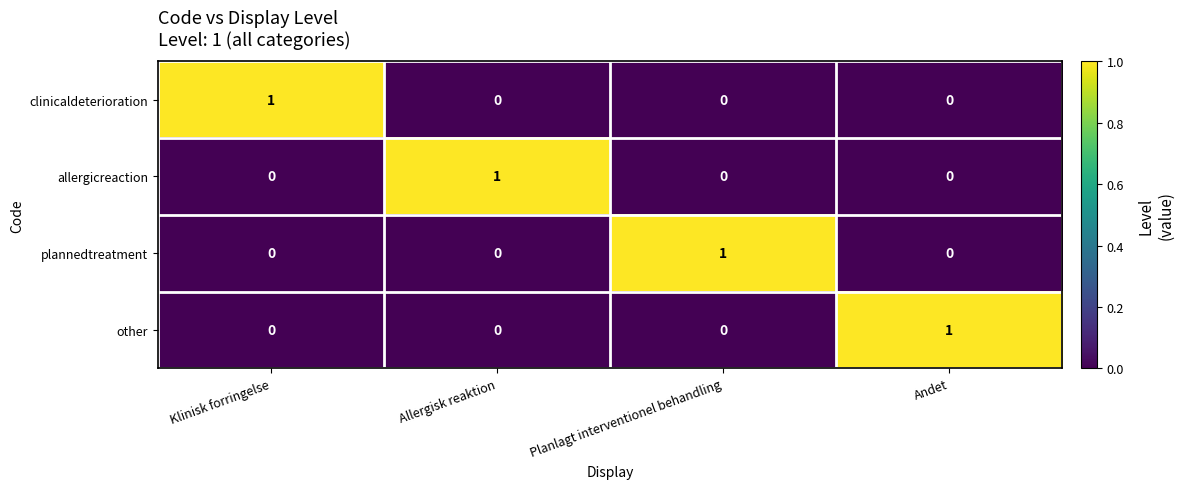

Which category has the highest value in the allergicreaction series?

Allergisk reaktion